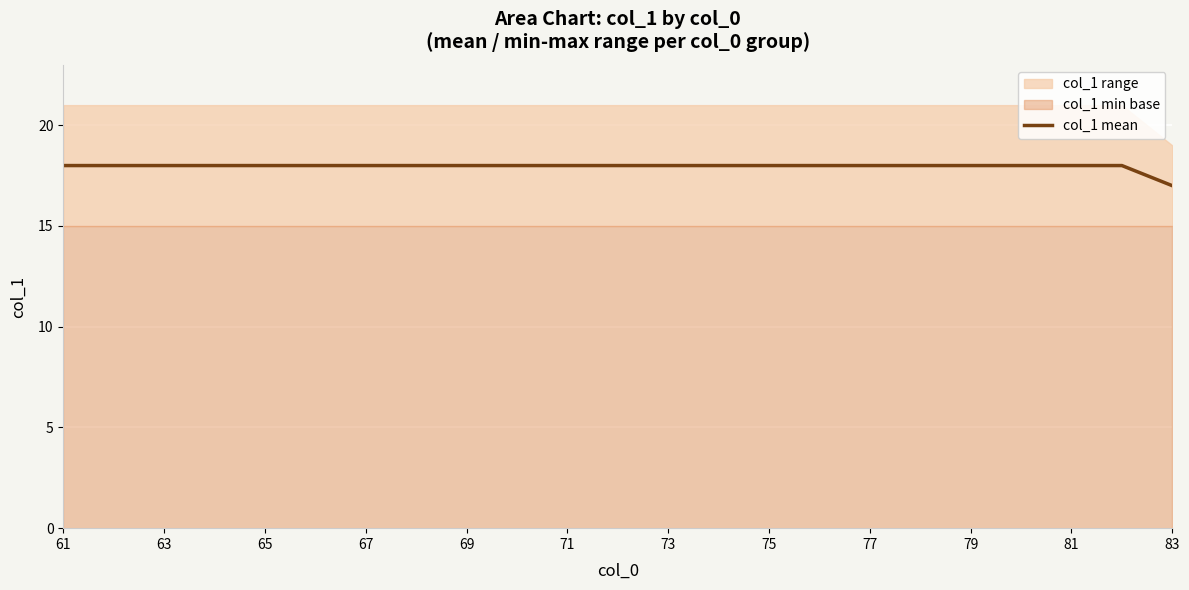

Which label corresponds to the largest value in the chart?

61